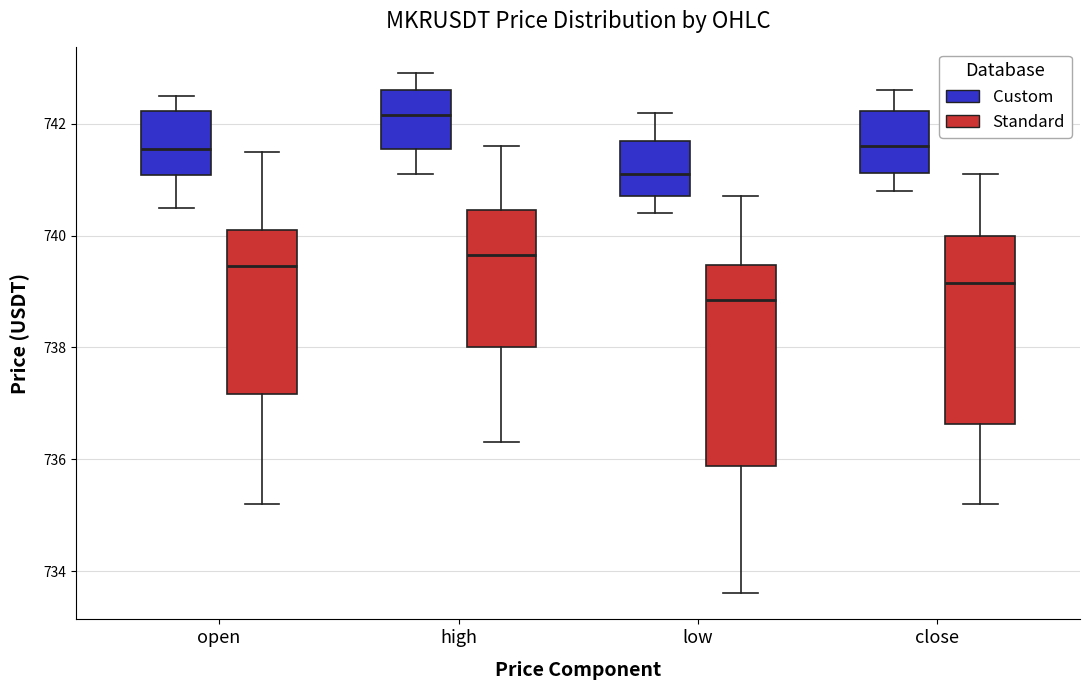

Where does the upper whisker of the box for high (Custom) end on the y-axis? The values are not printed on the chart, so give them approximately, as read against the axis.

743.0